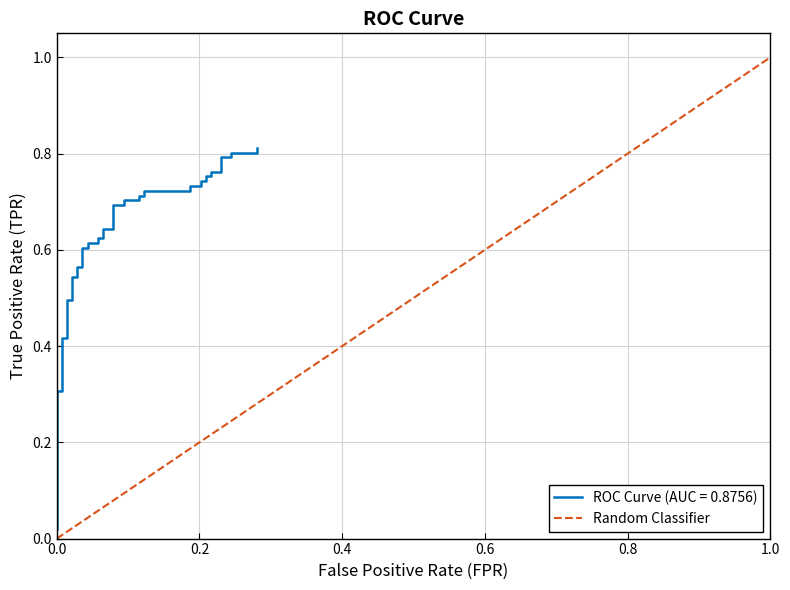

Does the chart have visible grid lines?

Yes